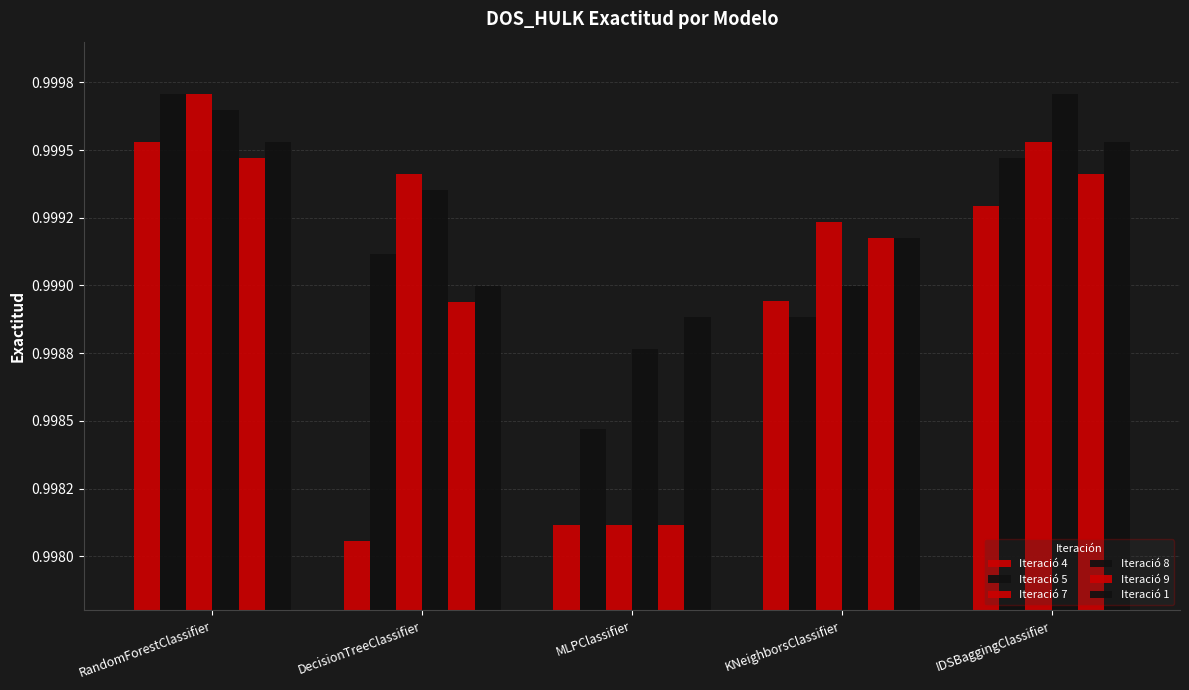

At which category is the sum across all series the highest?

RandomForestClassifier